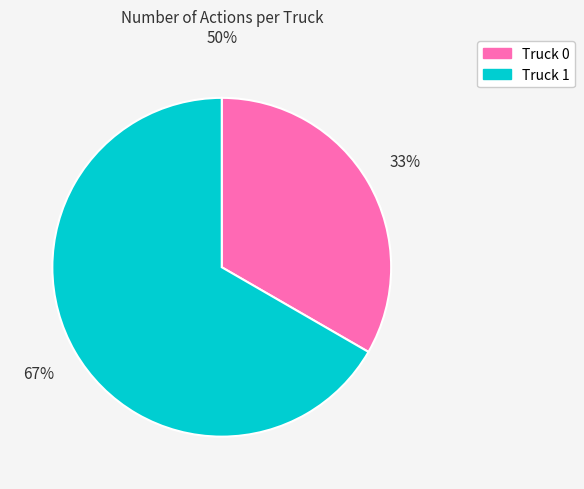

To the nearest percent, what is the average slice percentage?

50%